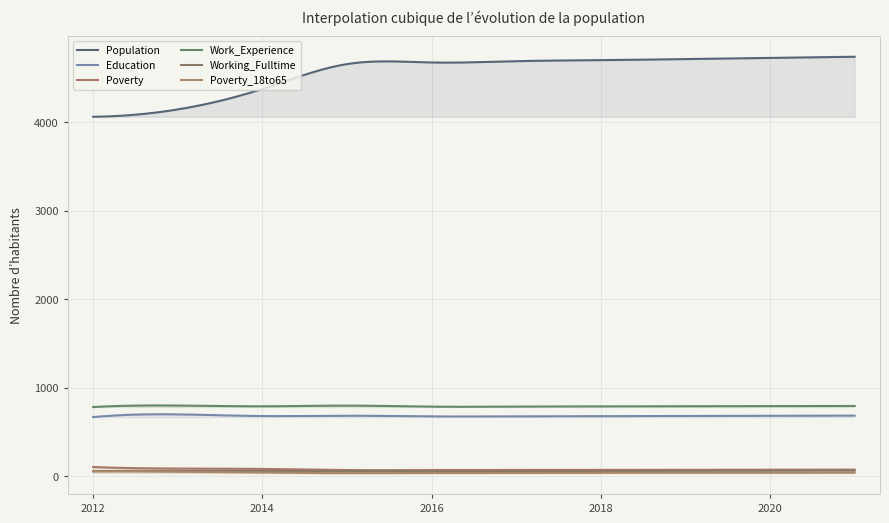

What is the difference between the Education values at 2020 and 2018?

4